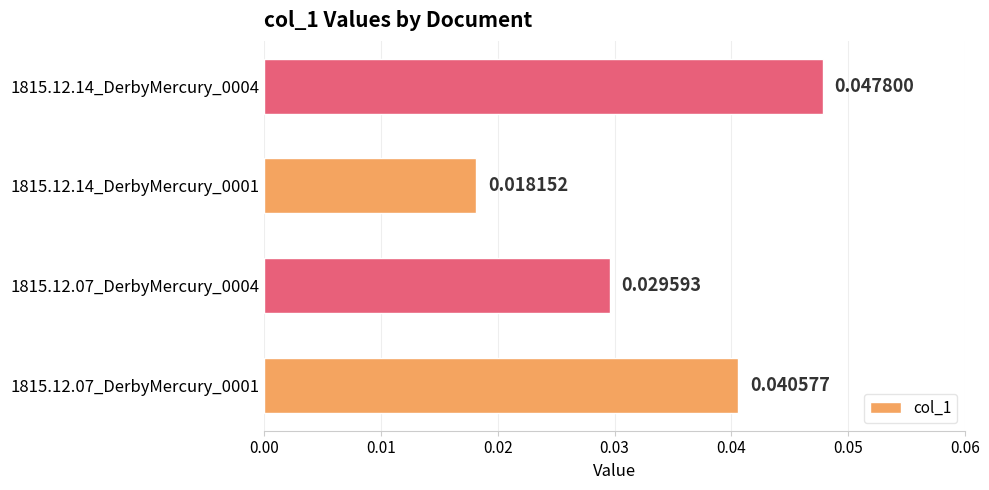

Rank the categories by value from highest to lowest.

1815.12.14_DerbyMercury_0004, 1815.12.07_DerbyMercury_0001, 1815.12.07_DerbyMercury_0004, 1815.12.14_DerbyMercury_0001